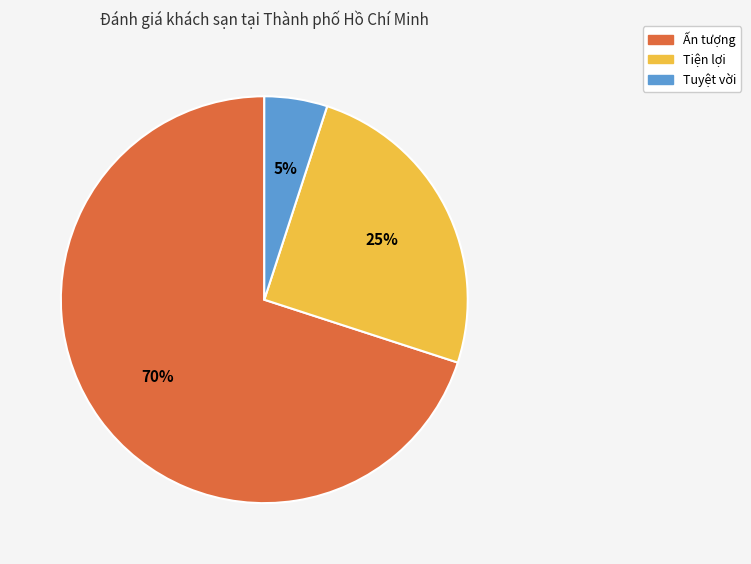

What percentage is the Tuyệt vời slice, to the nearest percent?

5%